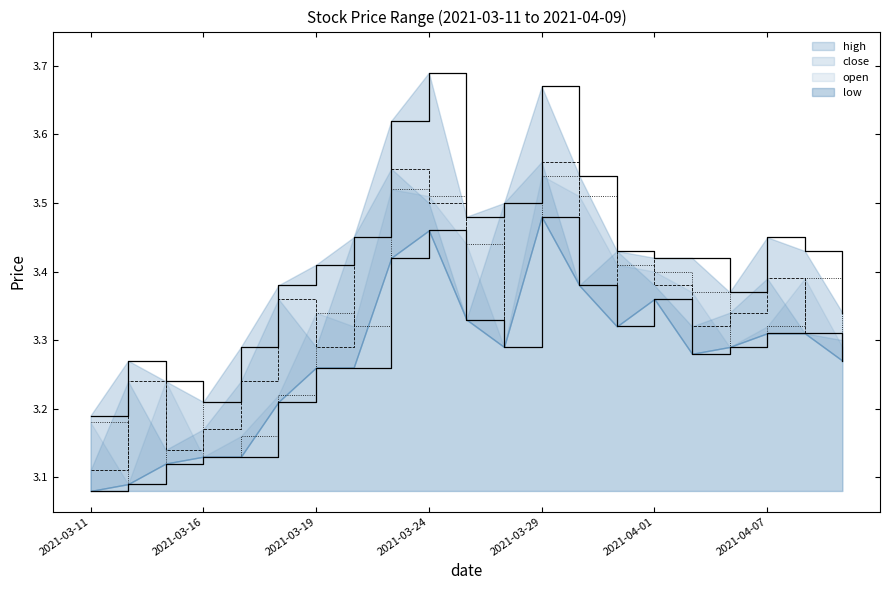

The value of open at 2021-04-01 is 3.4. True or false?

True